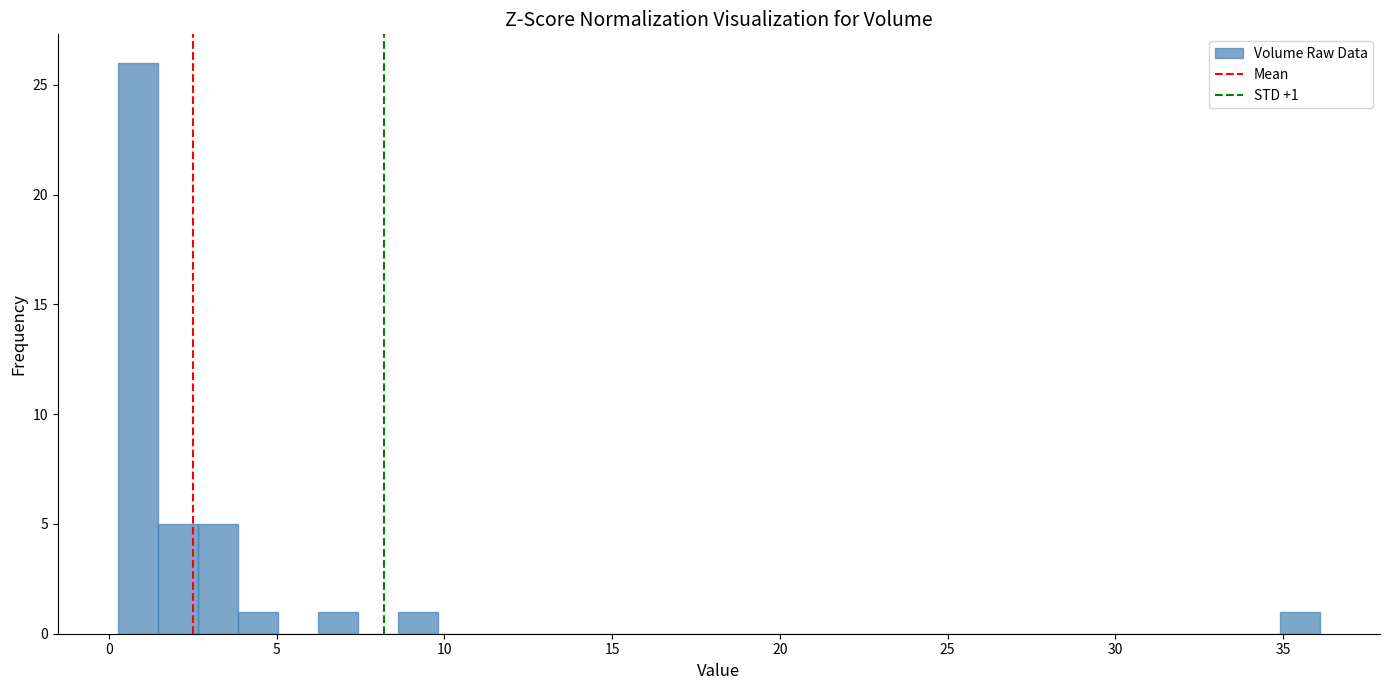

Around what value on the x-axis is the tallest bar? Give the approximate position of its centre, as read against the axis.

1.0